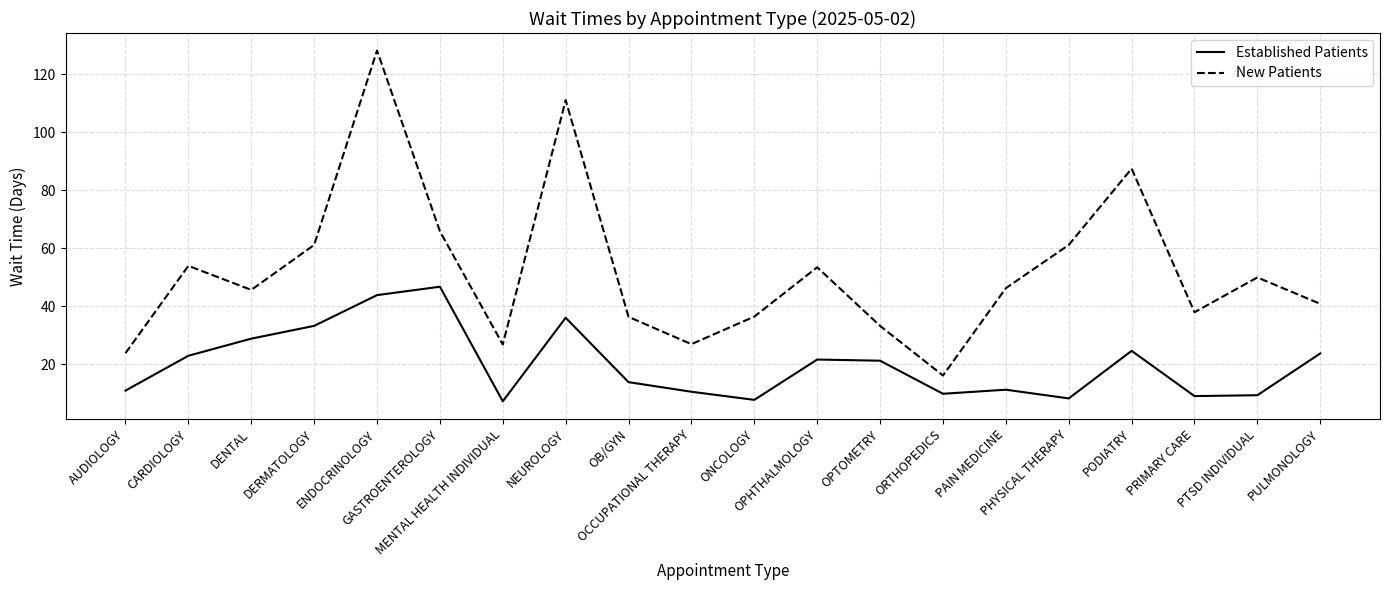

What is the sum of all Established Patients values?

402.1